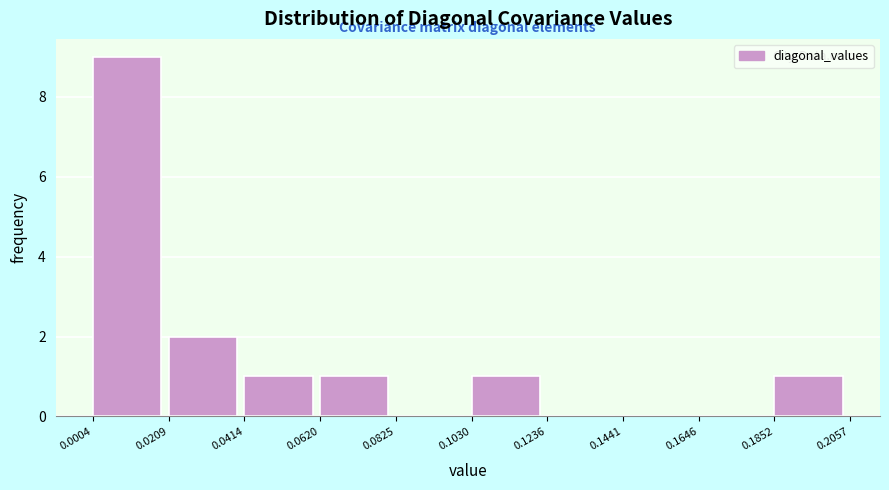

Reading left to right, list every bar in this chart as the range it spans on the x-axis followed by its height. The values are not printed on the chart, so give them approximately, as read against the axis.

0.0004 to 0.0209: 9
0.0209 to 0.0414: 2
0.0414 to 0.0620: 1
0.0620 to 0.0825: 1
0.0825 to 0.1030: 0
0.1030 to 0.1236: 1
0.1236 to 0.1441: 0
0.1441 to 0.1646: 0
0.1646 to 0.1852: 0
0.1852 to 0.2057: 1